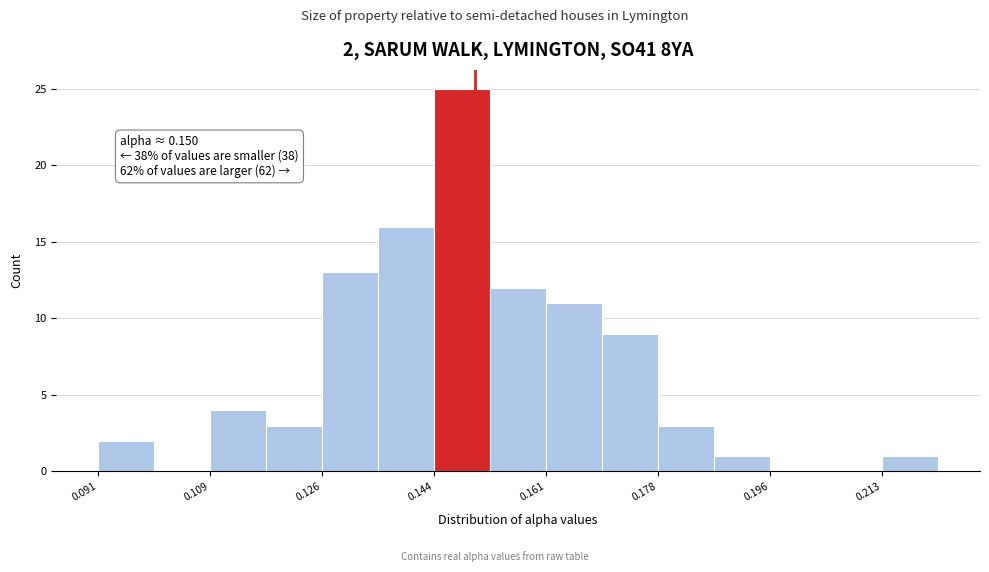

Which range on the x-axis has the tallest bar?

0.144 to 0.152